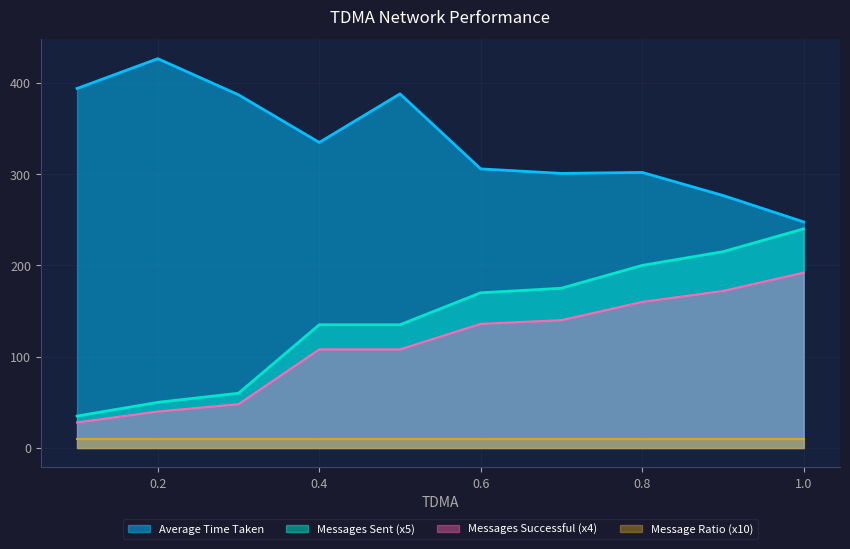

At which label does Messages Sent first exceed 170?

0.7